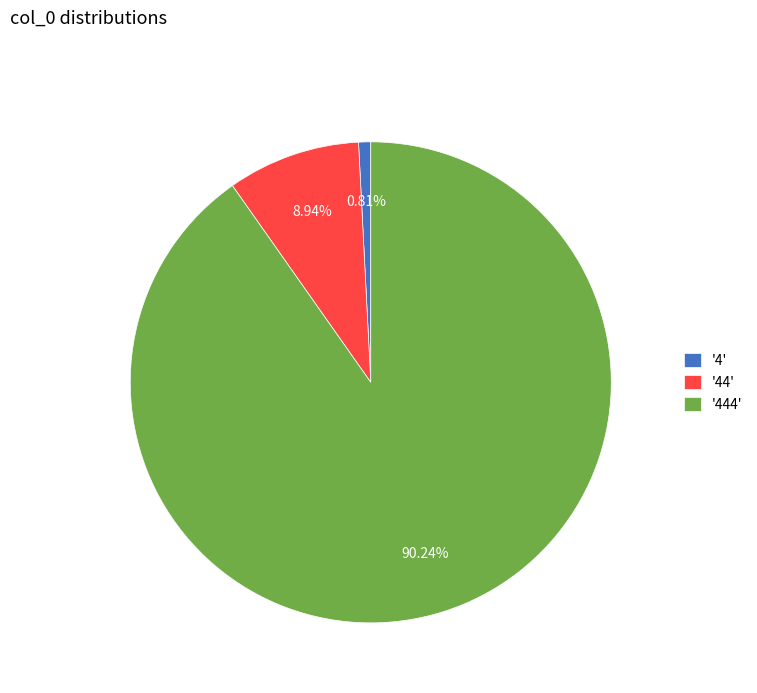

What is the majority slice?

'444'